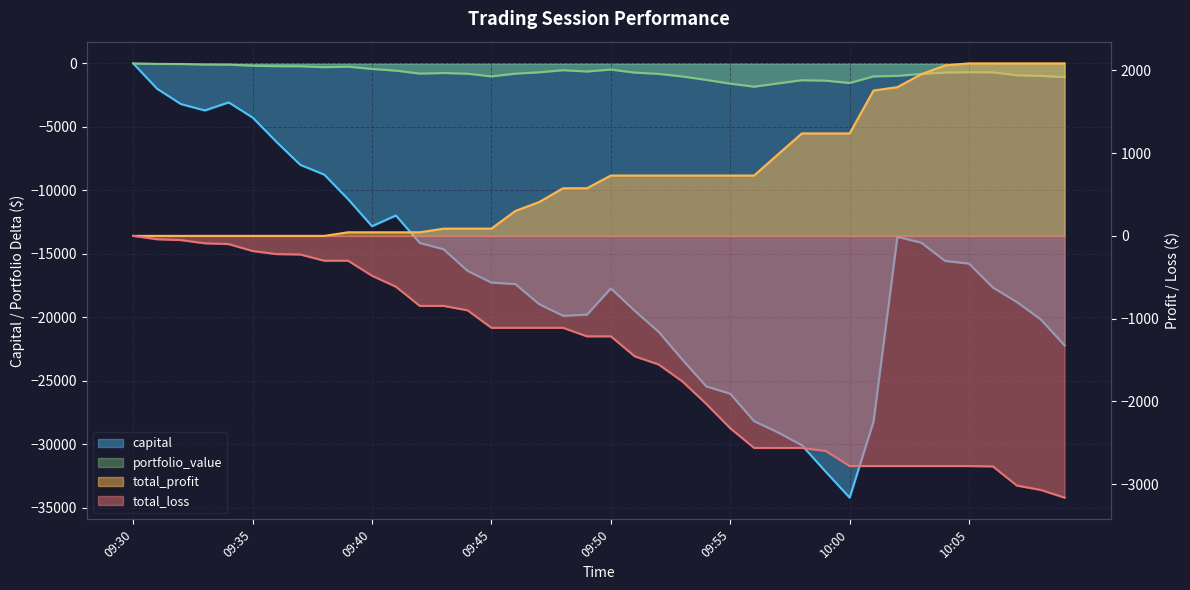

True or false: capital and portfolio_value intersect in this chart.

False